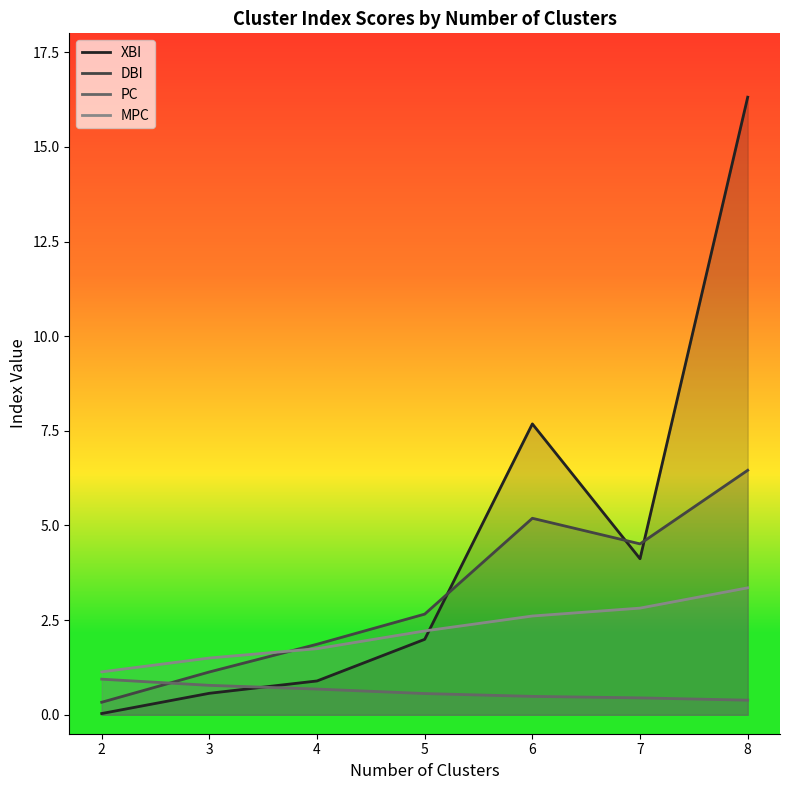

What are all the series names shown in the legend?

XBI, DBI, PC, MPC